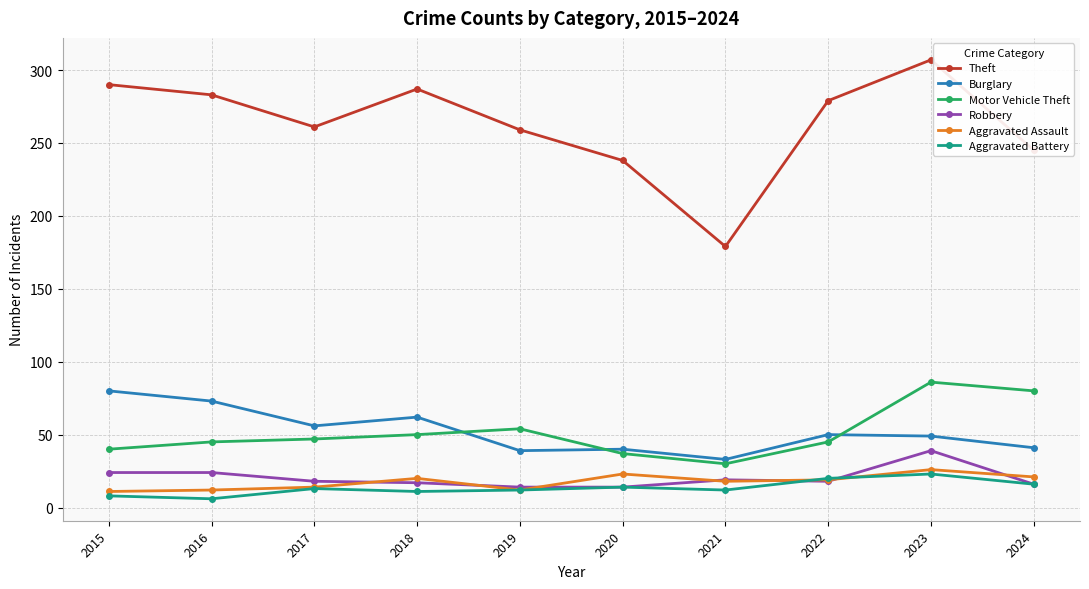

What is the maximum value for Aggravated Battery?

23